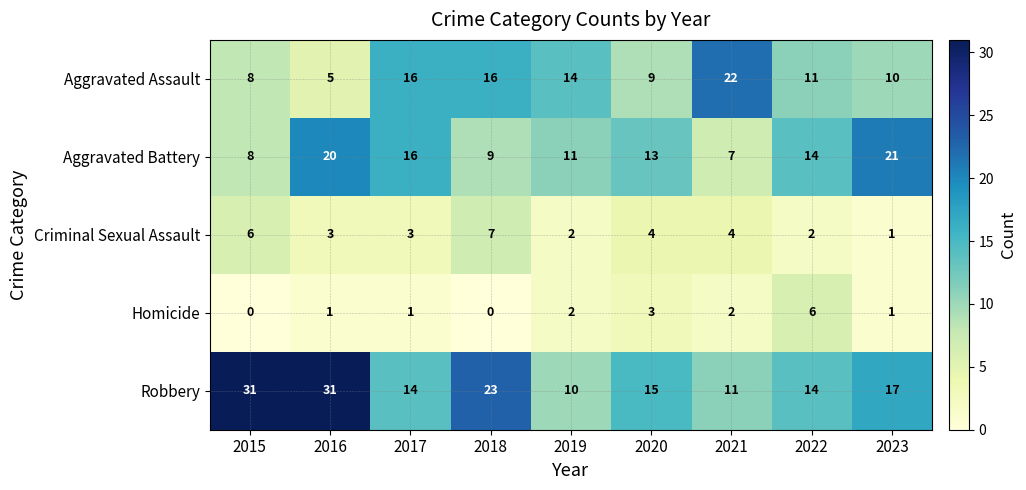

Where does the Aggravated Assault series first go above 11?

2017